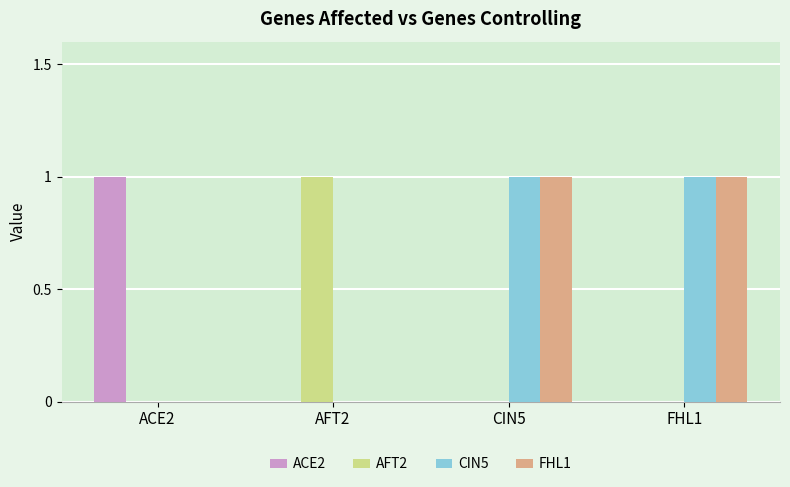

True or false: AFT2 has a value of 0 at CIN5.

True